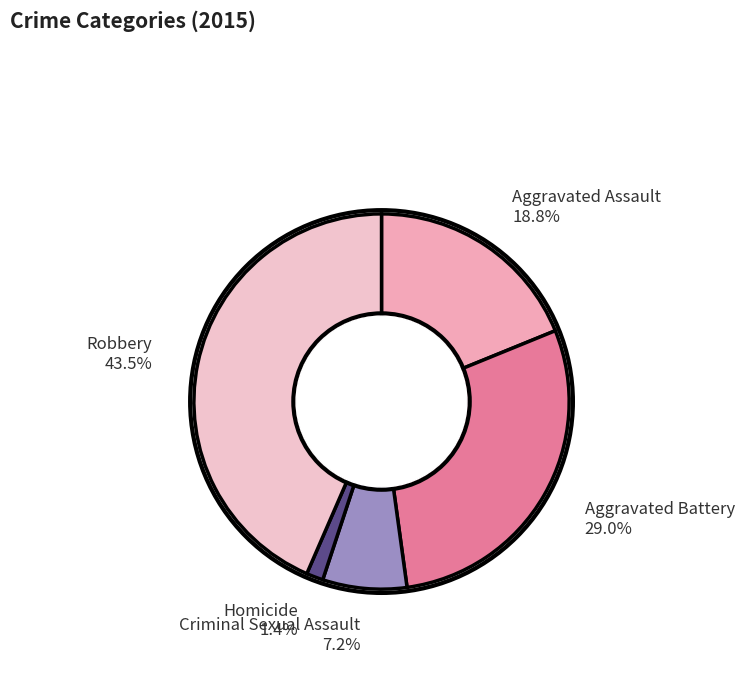

Is there any slice that represents more than half of the pie?

No